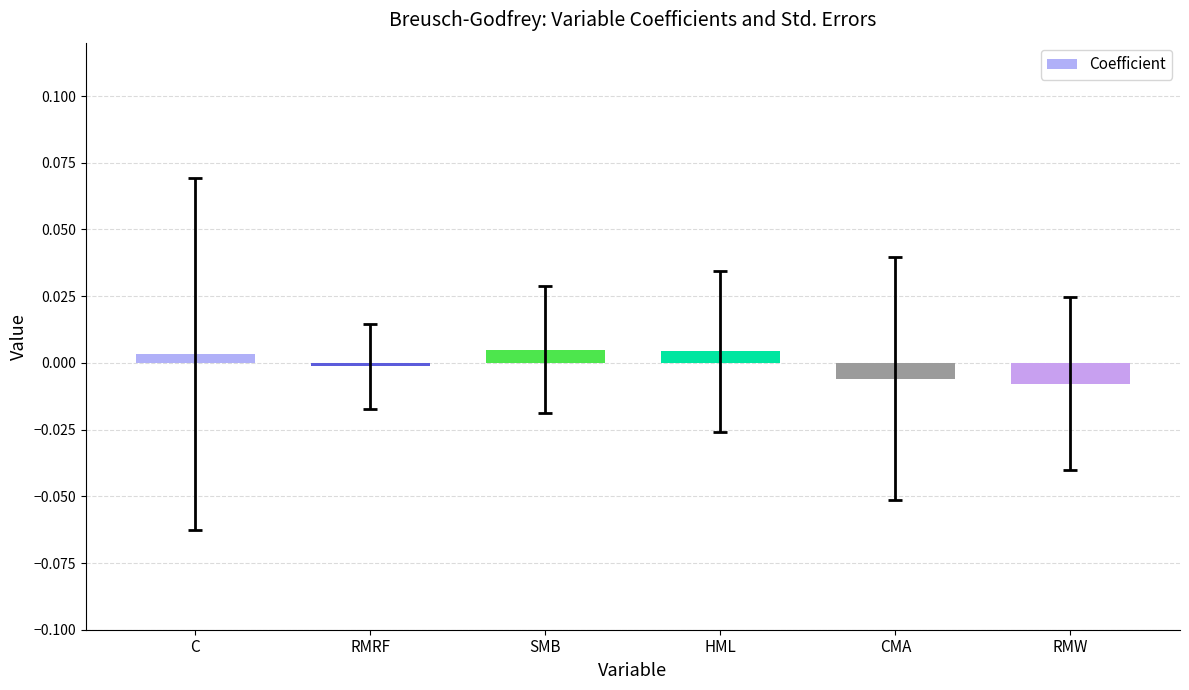

How many data points are above 0?

3